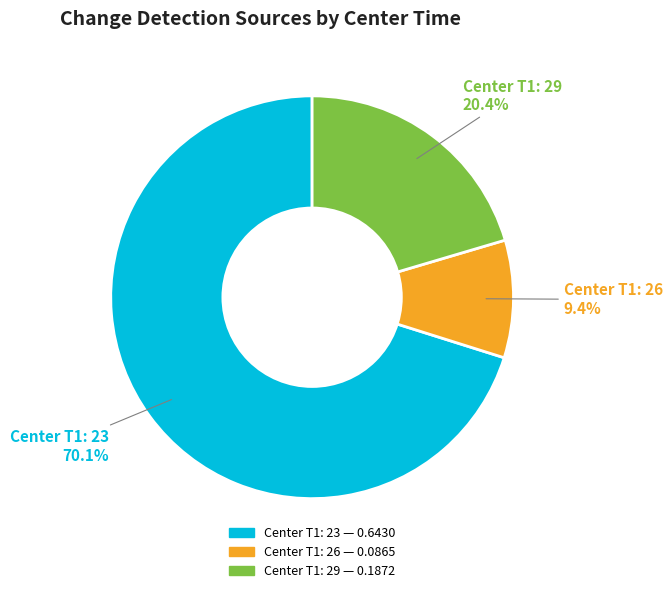

Count the number of slices in the pie.

3